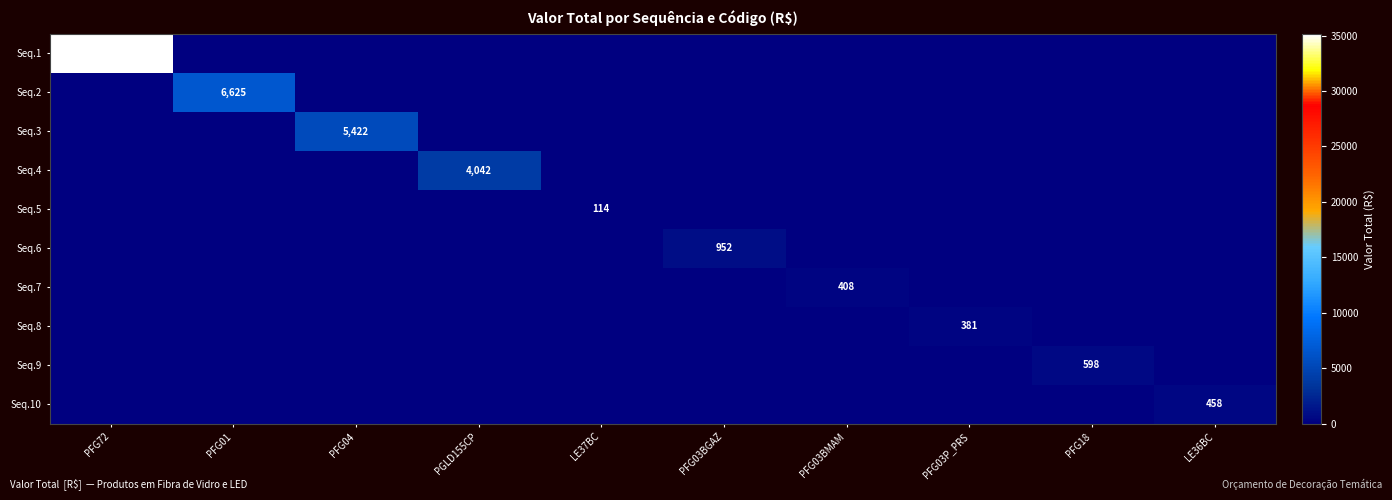

Is the value of Seq.4 at PGLD155CP greater than the value of Seq.6 at PFG03BGAZ?

Yes